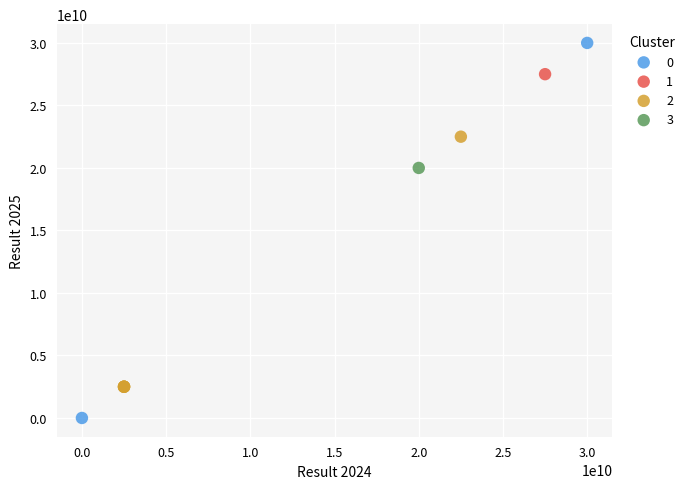

What are all the series names shown in the legend?

0, 1, 2, 3